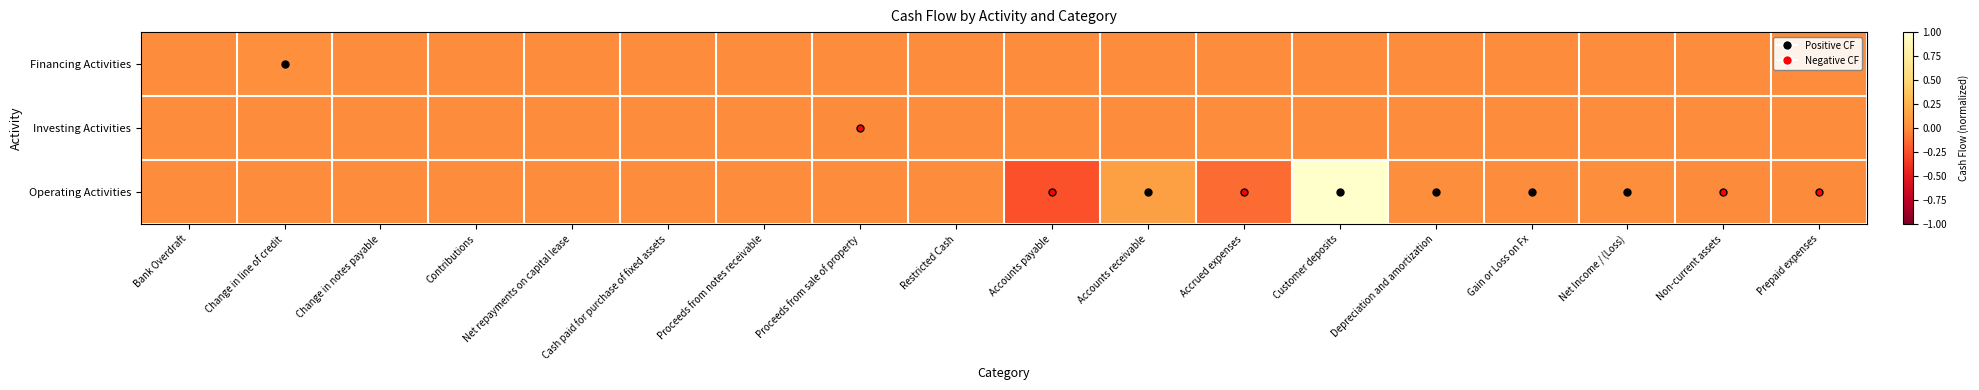

Reading right to left, extract all data points from this chart.

Financing Activities: Prepaid expenses=0.0	Non-current assets=0.0	Net Income / (Loss)=0.0	Gain or Loss on Fx=0.0	Depreciation and amortization=0.0	Customer deposits=0.0	Accrued expenses=0.0	Accounts receivable=0.0	Accounts payable=0.0	Restricted Cash=0.0	Proceeds from sale of property=0.0	Proceeds from notes receivable=0.0	Cash paid for purchase of fixed assets=0.0	Net repayments on capital lease=0.0	Contributions=0.0	Change in notes payable=0.0	Change in line of credit=0.0	Bank Overdraft=0.0
Investing Activities: Prepaid expenses=0.0	Non-current assets=0.0	Net Income / (Loss)=0.0	Gain or Loss on Fx=0.0	Depreciation and amortization=0.0	Customer deposits=0.0	Accrued expenses=0.0	Accounts receivable=0.0	Accounts payable=0.0	Restricted Cash=0.0	Proceeds from sale of property=-0.0	Proceeds from notes receivable=0.0	Cash paid for purchase of fixed assets=0.0	Net repayments on capital lease=0.0	Contributions=0.0	Change in notes payable=0.0	Change in line of credit=0.0	Bank Overdraft=0.0
Operating Activities: Prepaid expenses=-0.0	Non-current assets=-0.0	Net Income / (Loss)=0.0	Gain or Loss on Fx=0.0	Depreciation and amortization=0.0	Customer deposits=1.0	Accrued expenses=-0.1	Accounts receivable=0.1	Accounts payable=-0.2	Restricted Cash=0.0	Proceeds from sale of property=0.0	Proceeds from notes receivable=0.0	Cash paid for purchase of fixed assets=0.0	Net repayments on capital lease=0.0	Contributions=0.0	Change in notes payable=0.0	Change in line of credit=0.0	Bank Overdraft=0.0